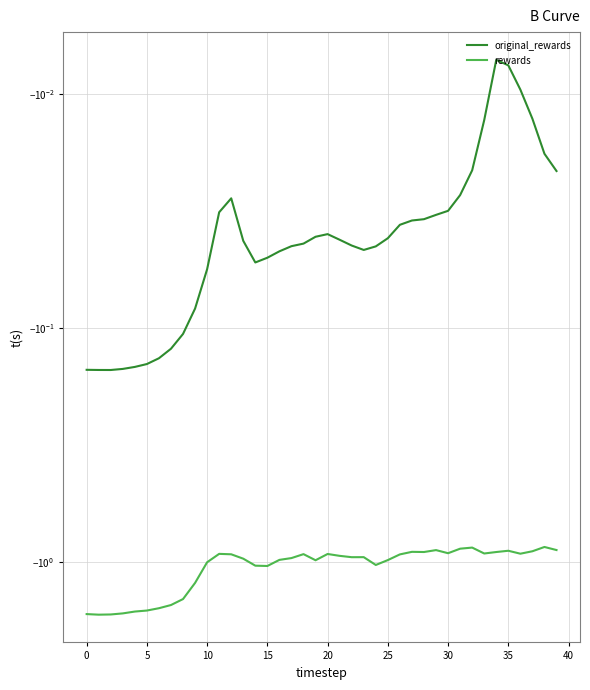

List the series in order of their peak value, lowest first.

rewards, original_rewards